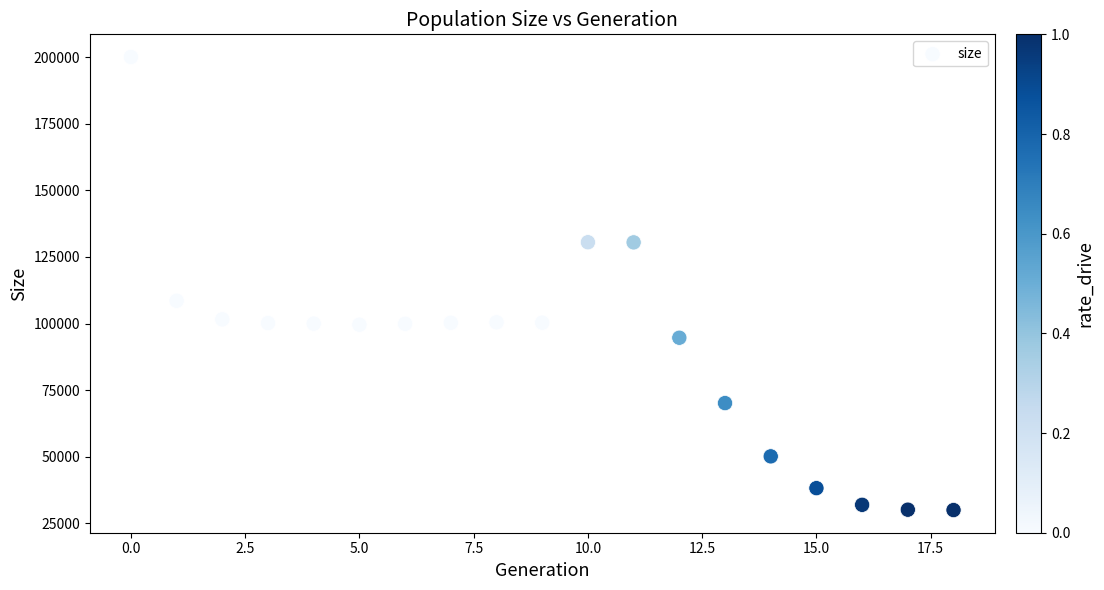

What Y value in the scatter plot is closest to 115036?

108566